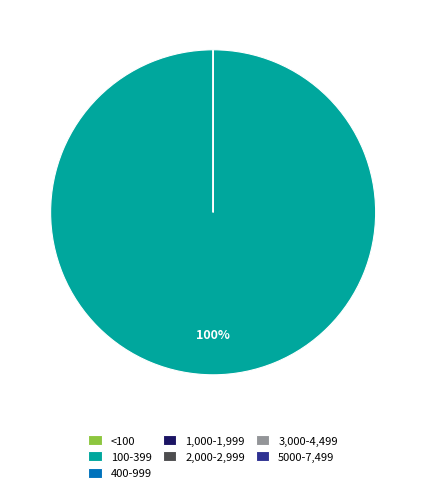

To the nearest percent, what is the difference between the largest and smallest slice percentages?

100%